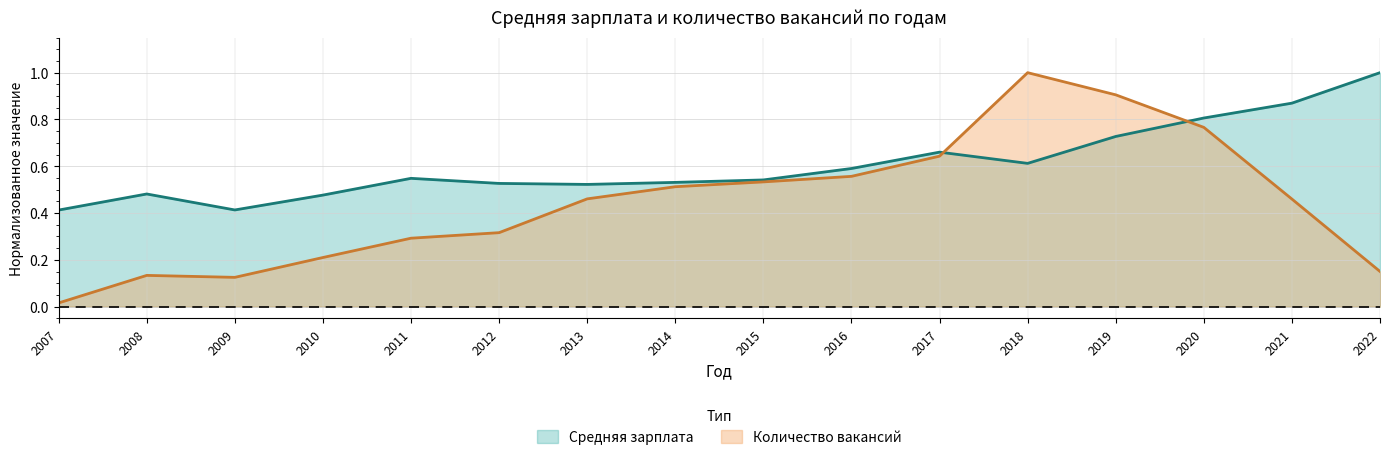

What is the spread (max minus min) of values at 2021?

0.4